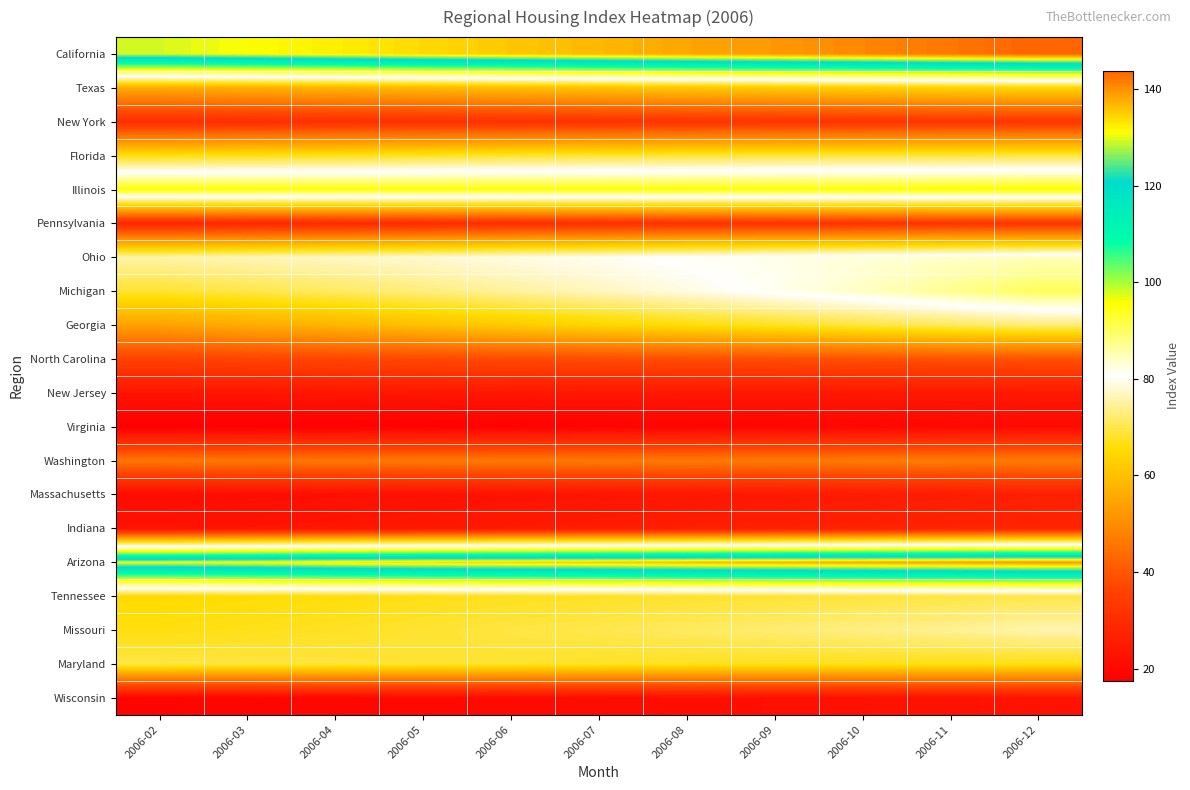

What is the spread (max minus min) of values at 2006-04?

115.2